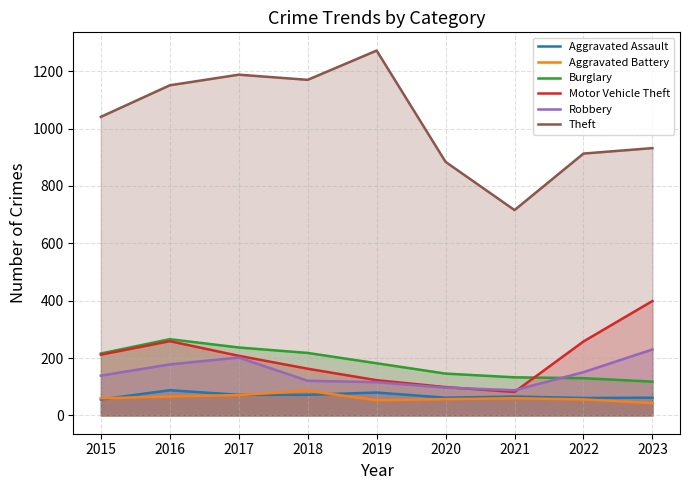

At how many categories does at least one series exceed 630?

9